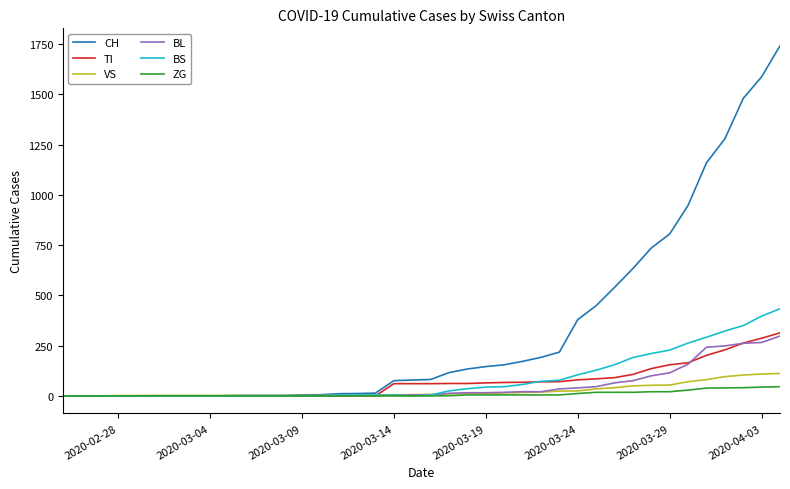

At how many categories does at least one series exceed 262?

12